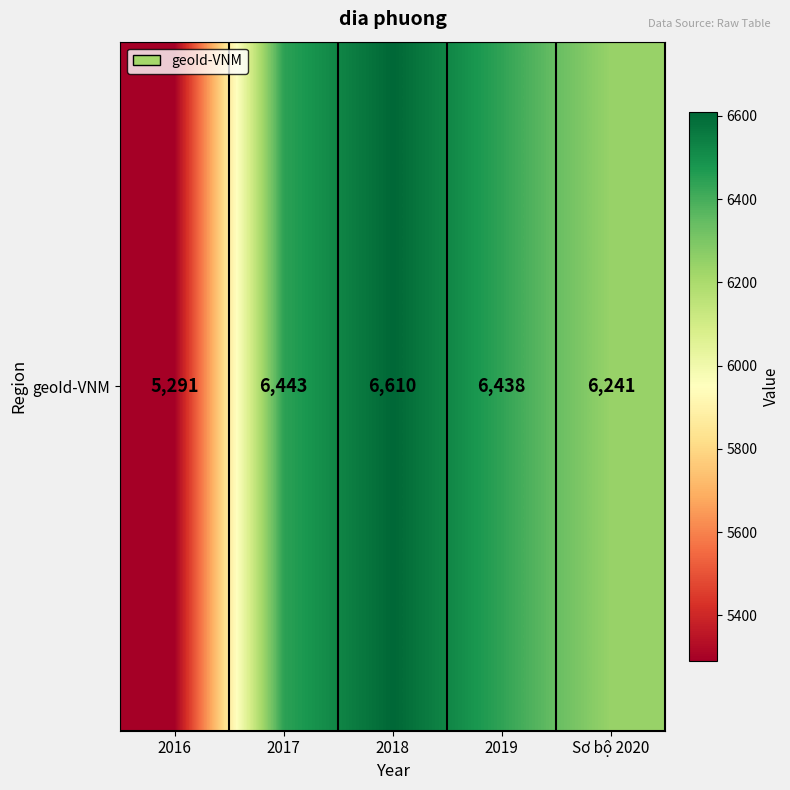

What is the change in value from 2017 to Sơ bộ 2020?

-202